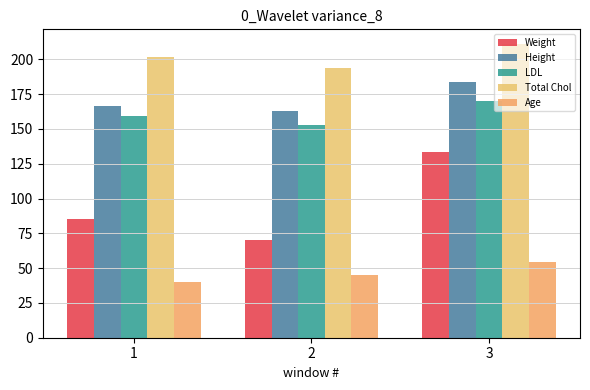

How many data points in Height are above 166?

2